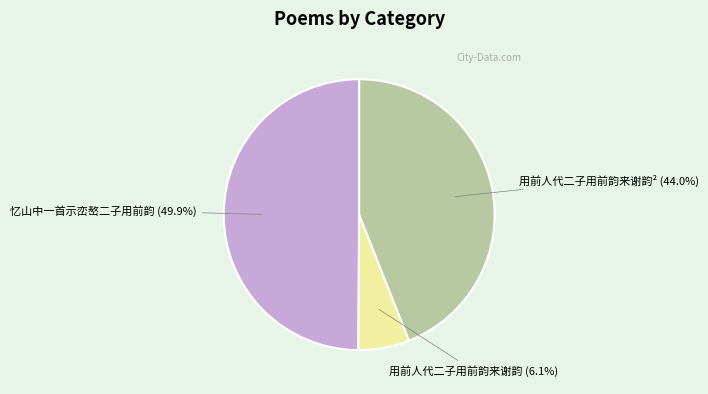

Is 用前人代二子用前韵来谢韵² (44.0%) the majority of the pie?

No